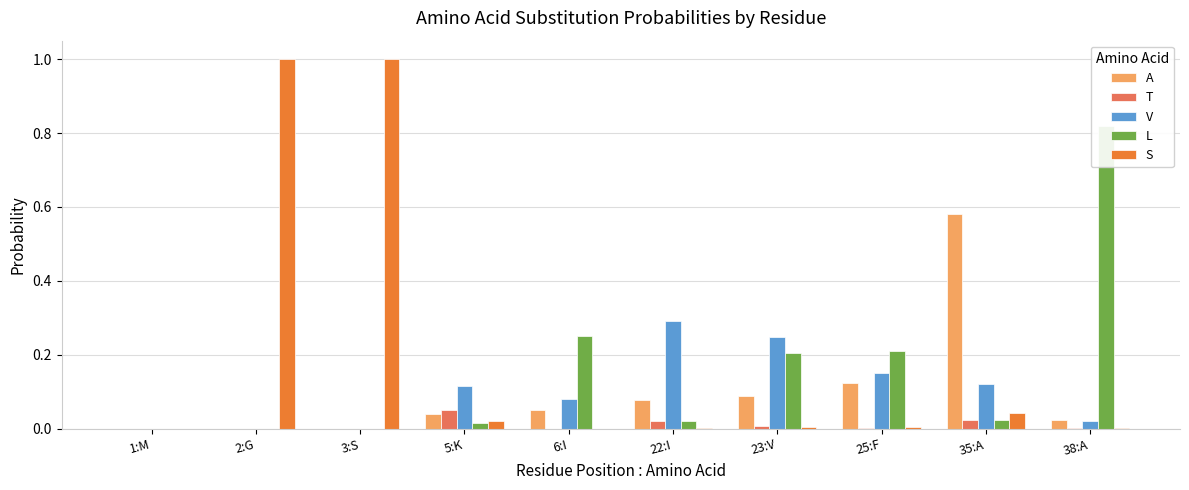

The A series shows 0.0 at 2:G. True or false?

True